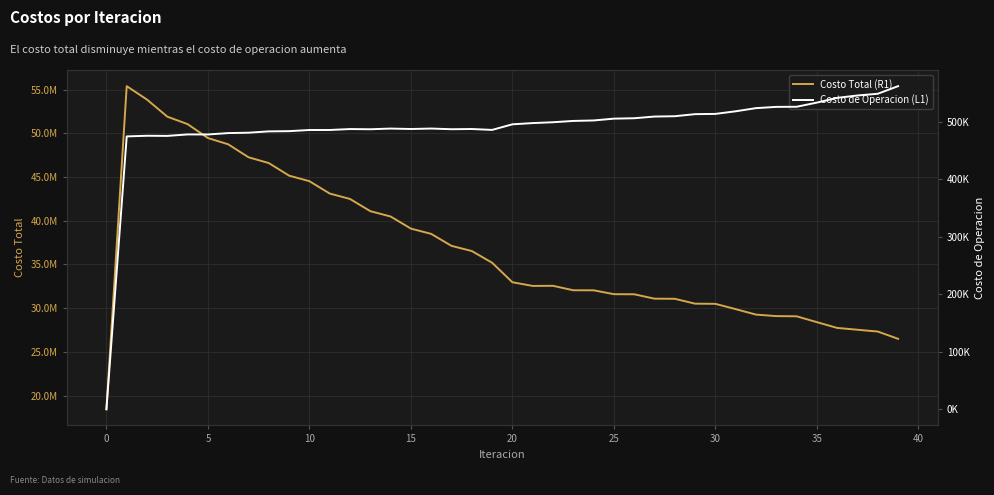

Which series changed the most between −5 and 23?

Costo Total (R1)